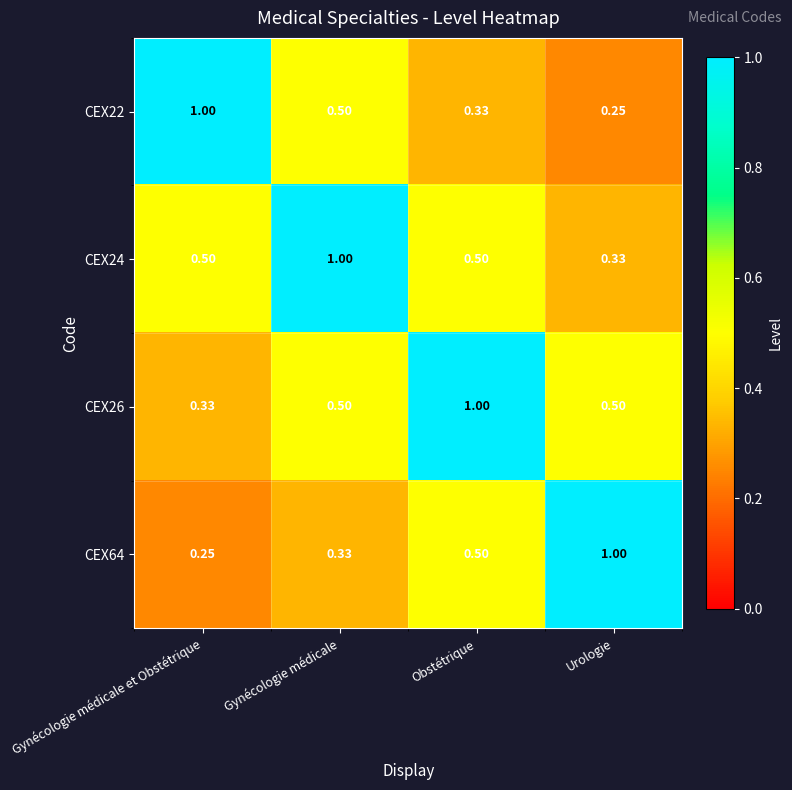

What is the greatest value displayed?

1.0